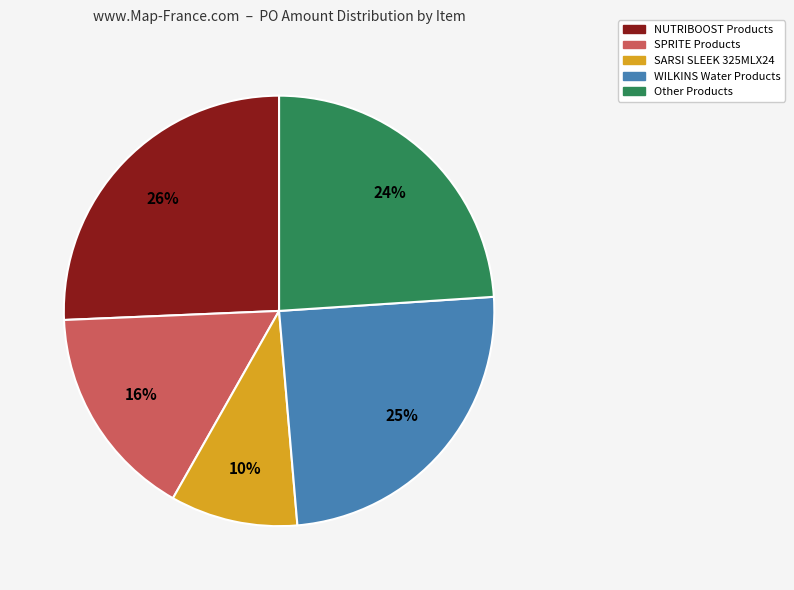

How many slices are in this pie chart?

5